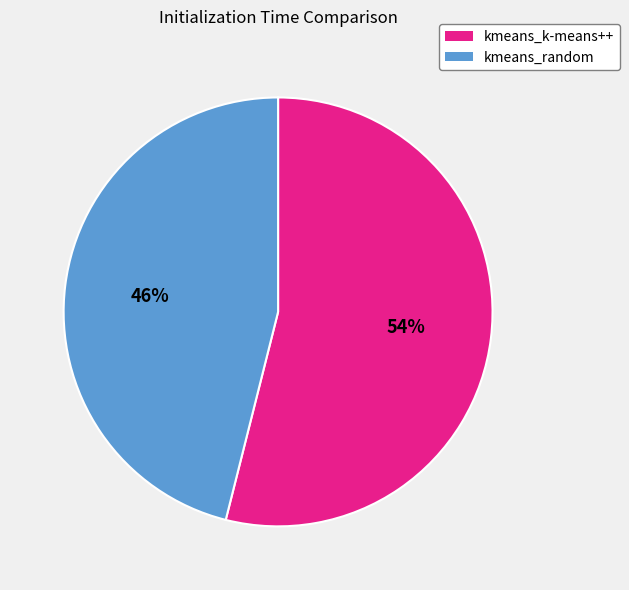

What percentage is the kmeans_k-means++ slice, to the nearest percent?

54%